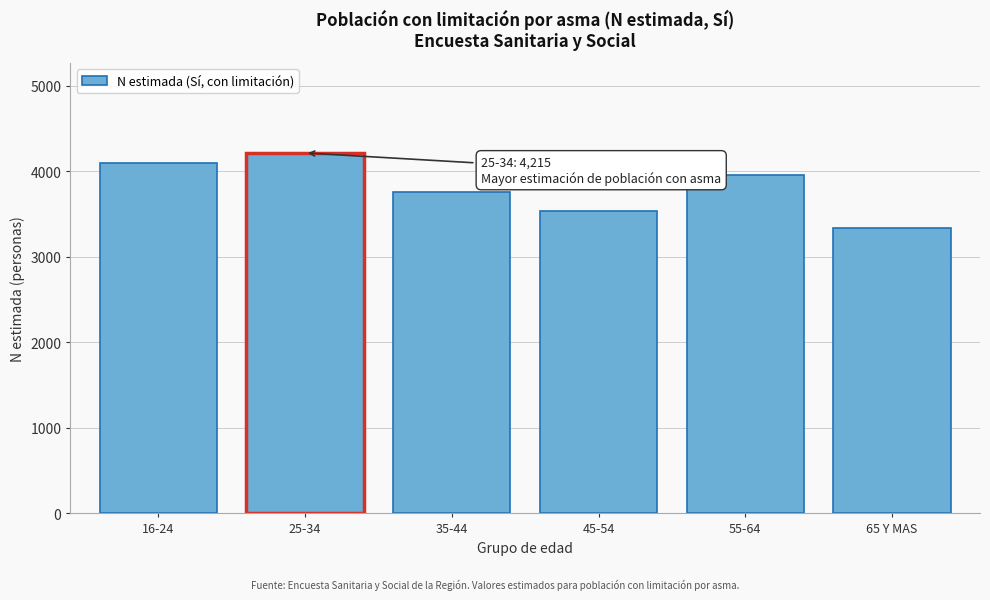

Reading left to right, what are all the values shown in this chart?

4098	4215	3758	3536	3957	3335